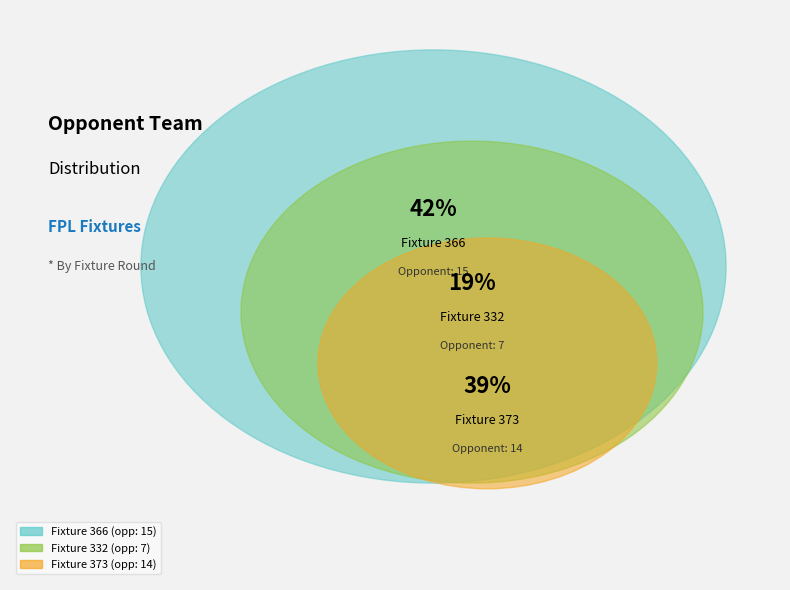

What is the smallest slice in the pie chart?

Fixture 332